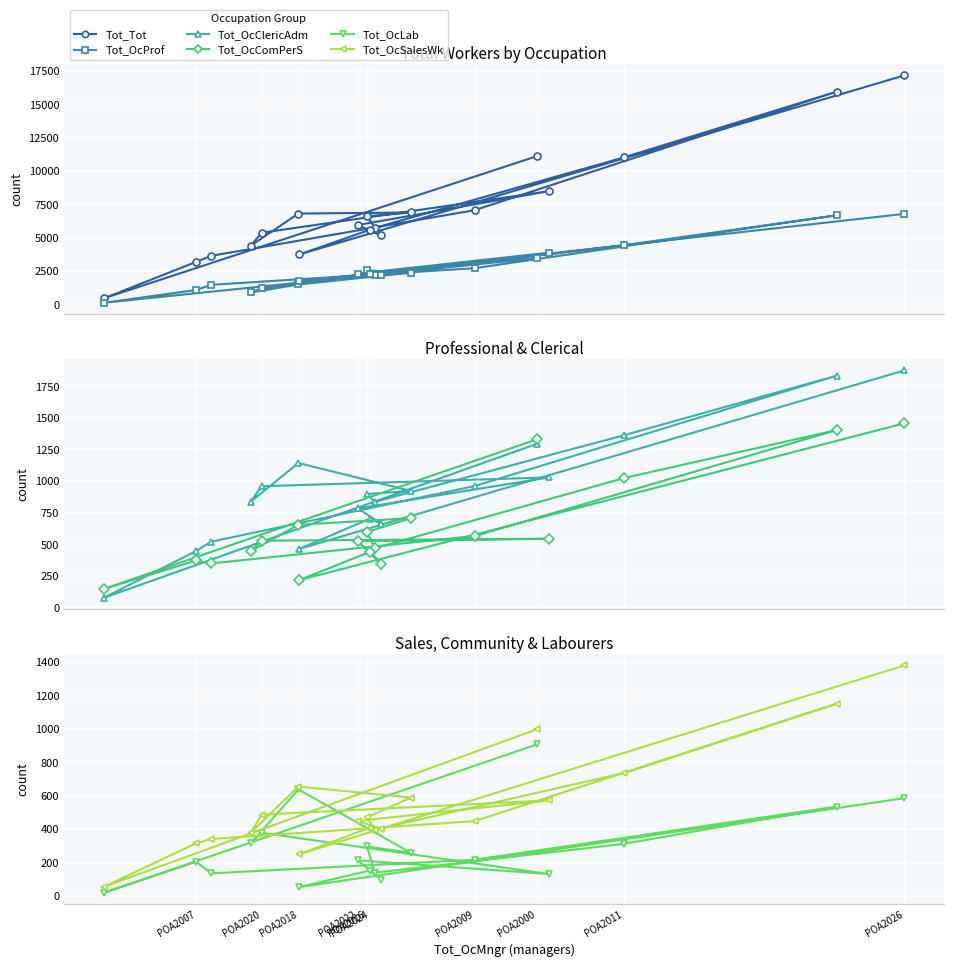

What is the average value of the Tot_OcComPerS series?

637